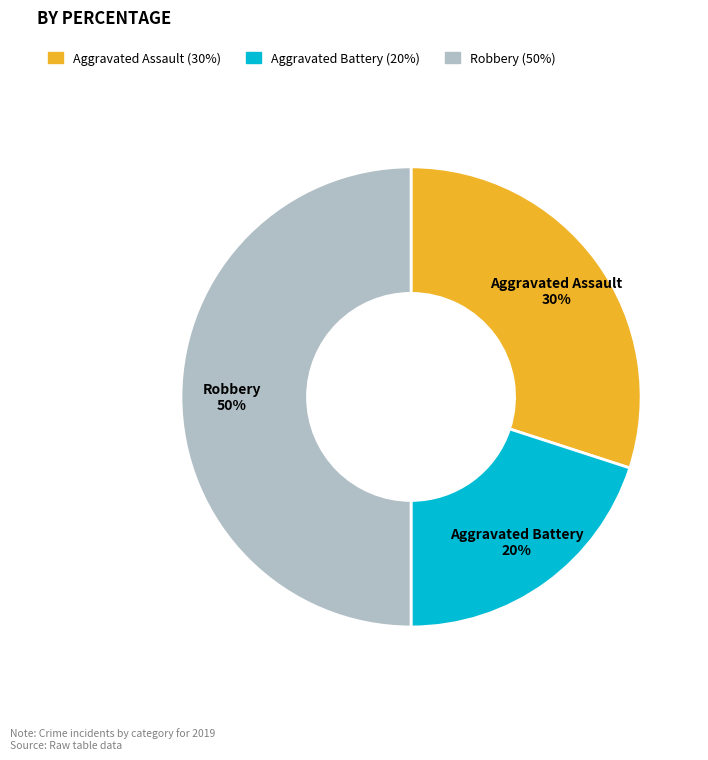

To the nearest percent, what is the difference between the largest and smallest slice percentages?

30%